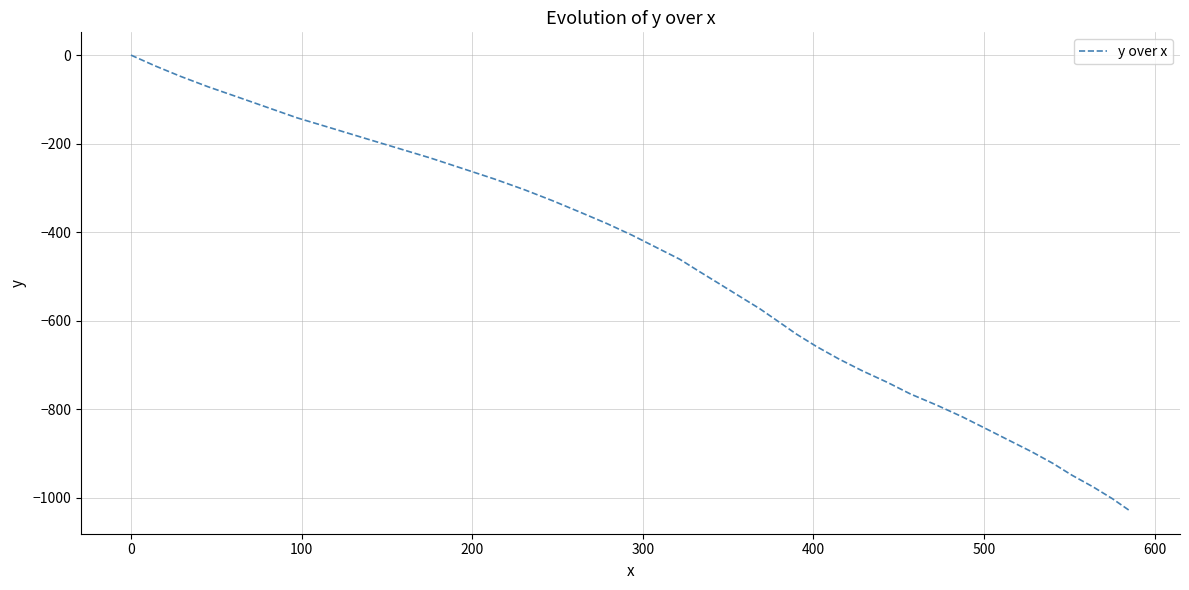

What is the smallest value displayed?

-1029.9